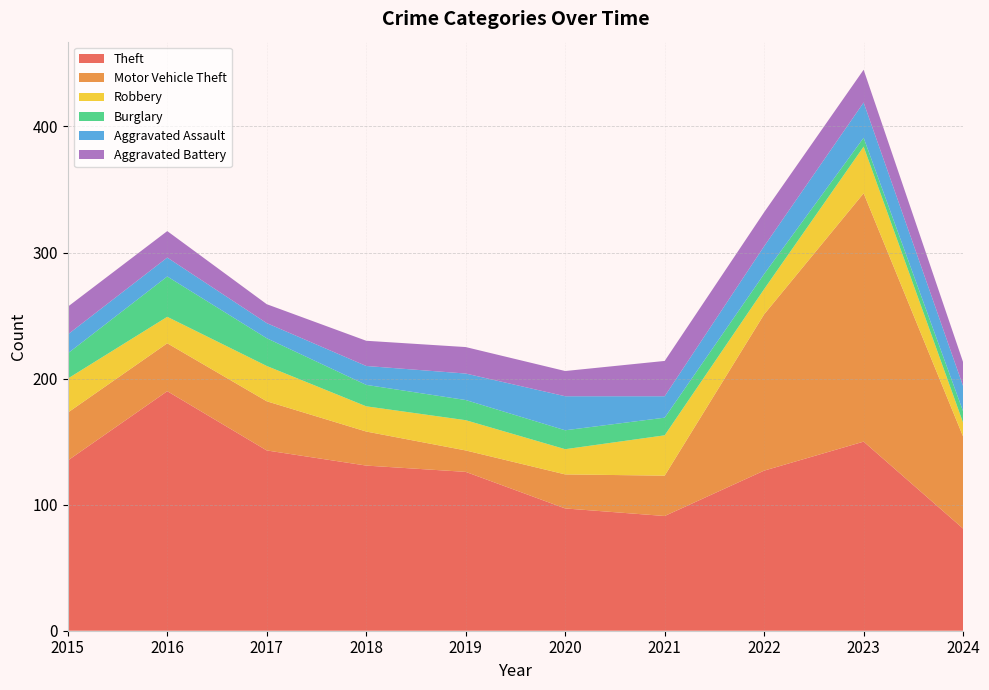

Reading left to right, list all the values displayed in this chart.

Theft: 135	190	143	131	126	97	91	127	150	81
Motor Vehicle Theft: 38	38	39	27	17	27	32	124	197	73
Robbery: 27	21	28	20	24	20	32	20	37	11
Burglary: 20	32	22	17	16	15	14	12	7	9
Aggravated Assault: 15	15	12	15	21	27	17	22	28	20
Aggravated Battery: 22	21	15	20	21	20	28	27	26	19